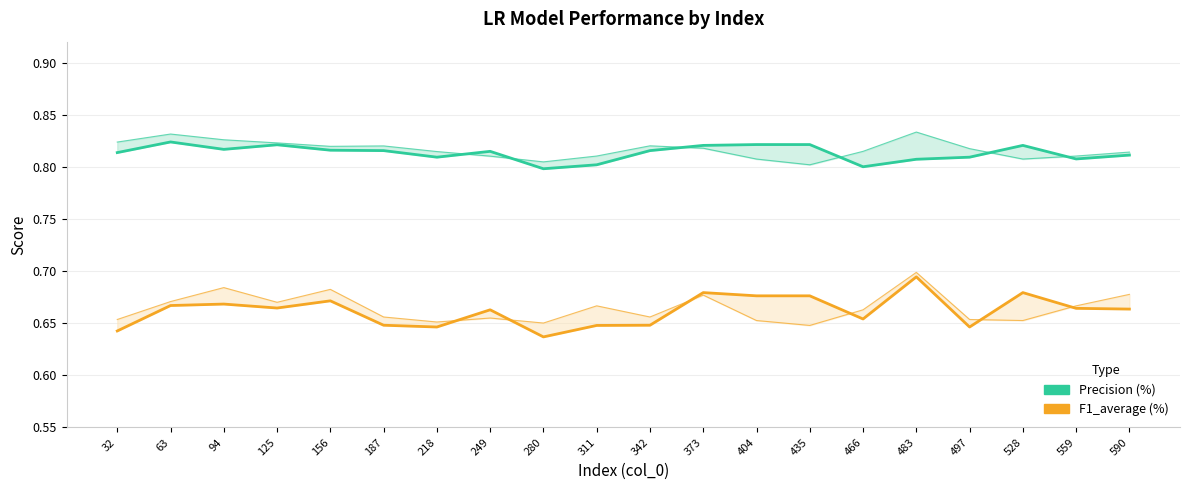

What is the highest value of the F1_average (%) series?

0.7